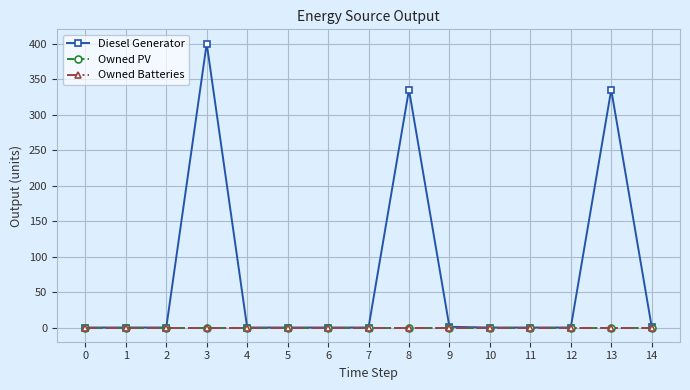

Is this an area chart (filled region under the line)?

No